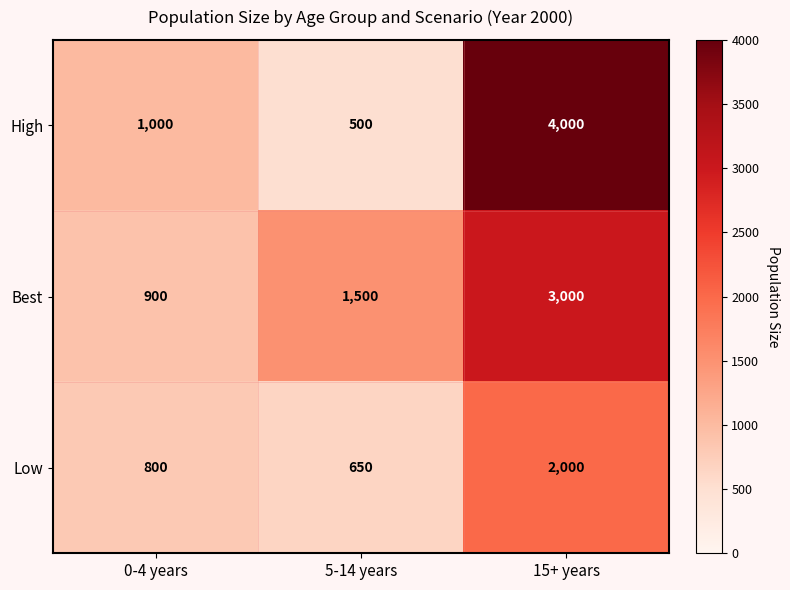

How many series are shown in this chart?

3